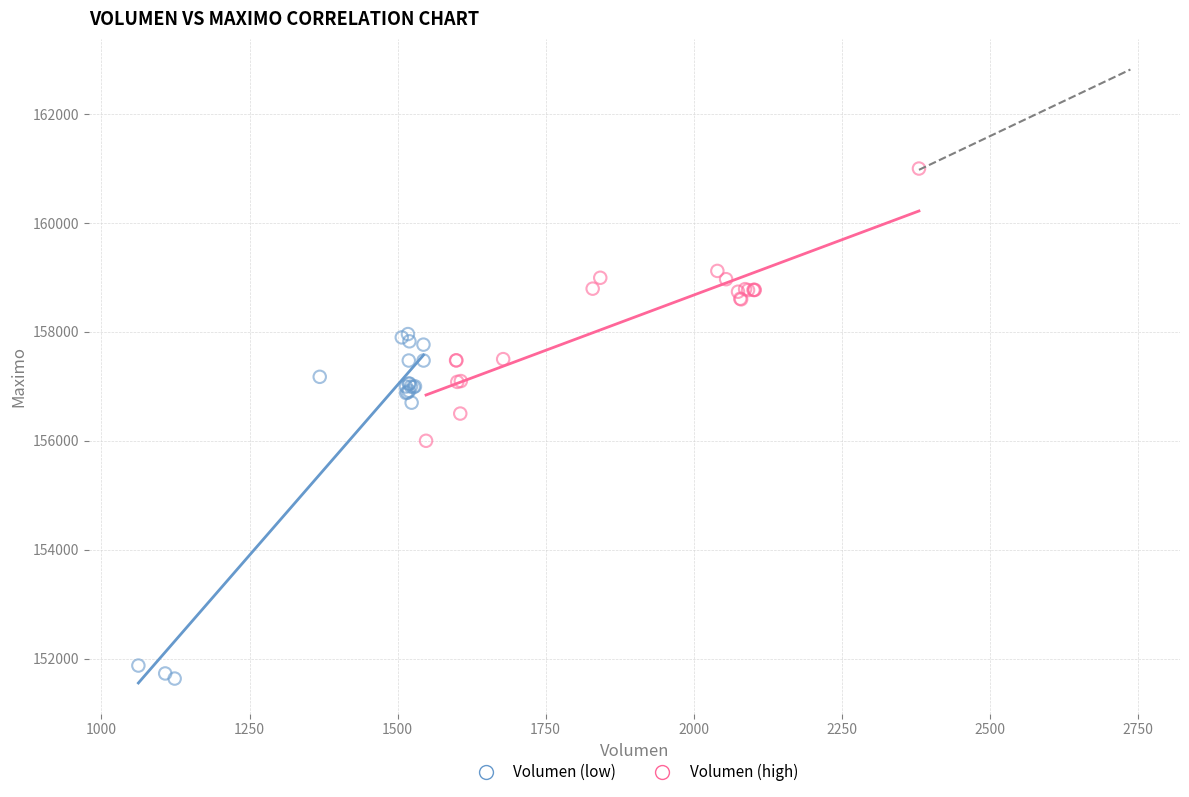

Which series has the widest spread of Y values?

Volumen (low)